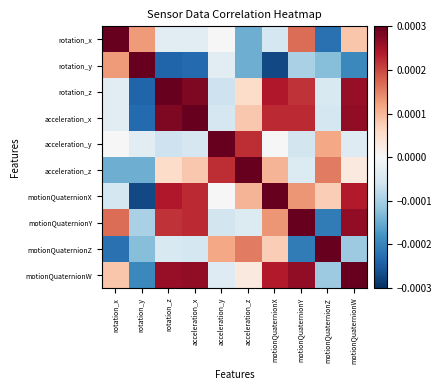

At which category is the sum across all series the highest?

motionQuaternionW